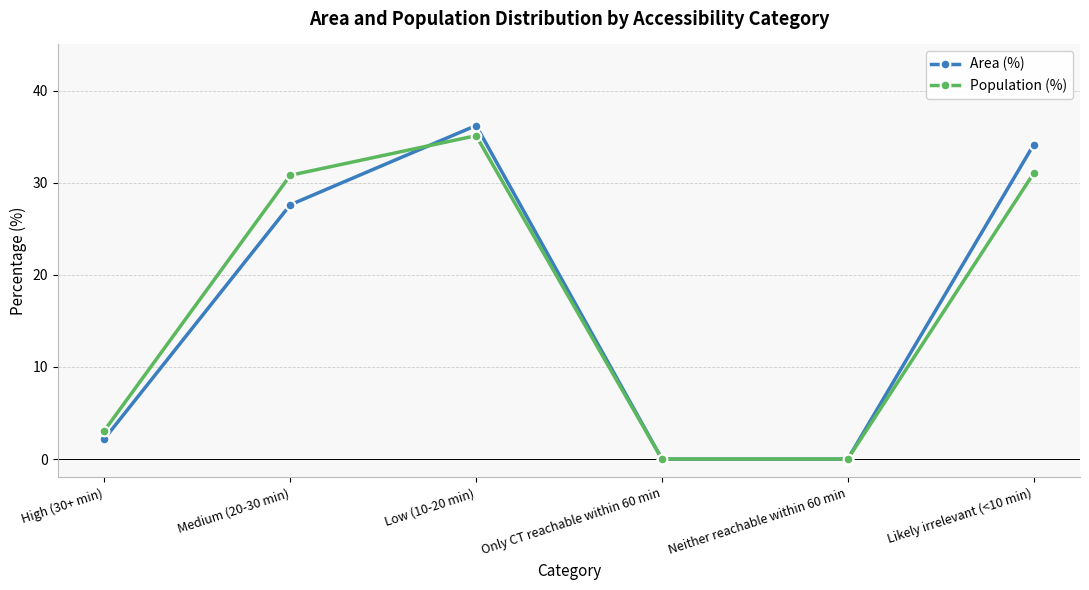

What is the sum of the Population (%) values at Medium (20-30 min) and Low (10-20 min)?

65.9